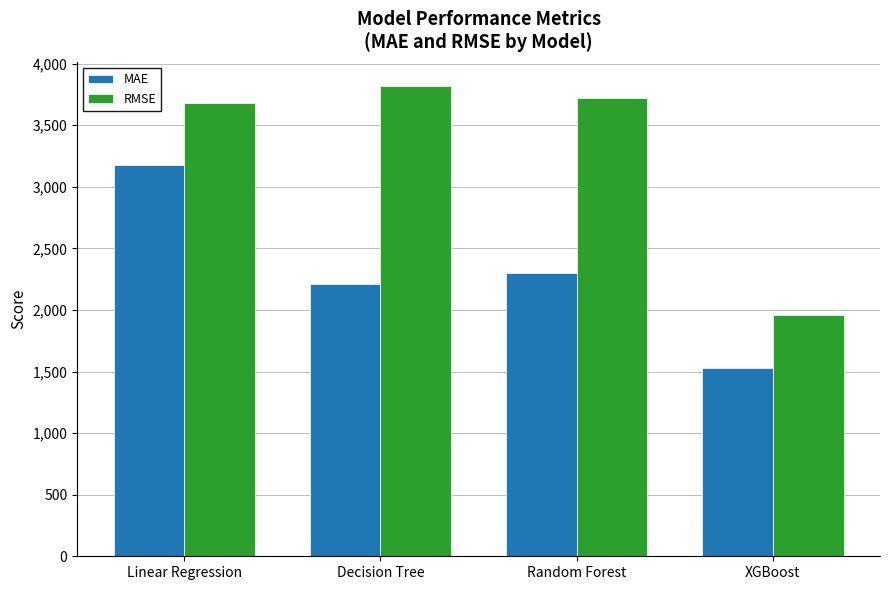

What position from the left is Random Forest?

3